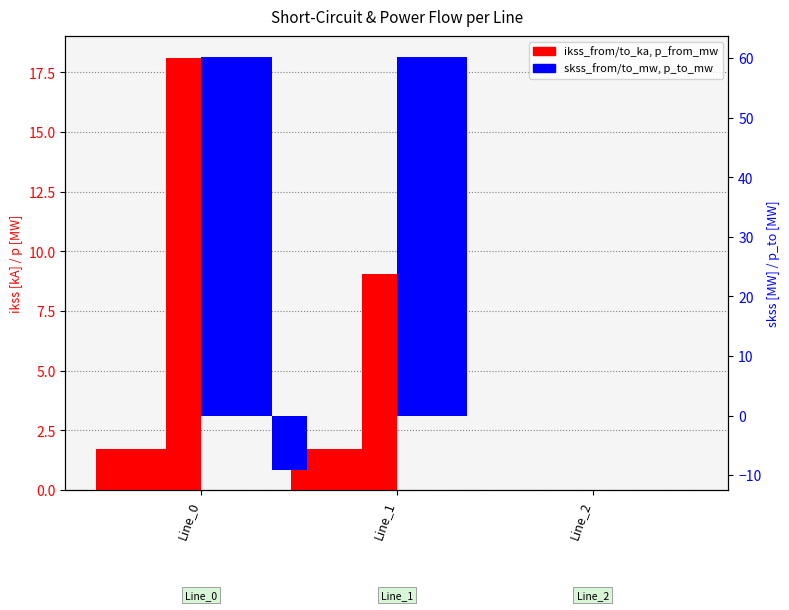

Count the number of categories in the chart.

3